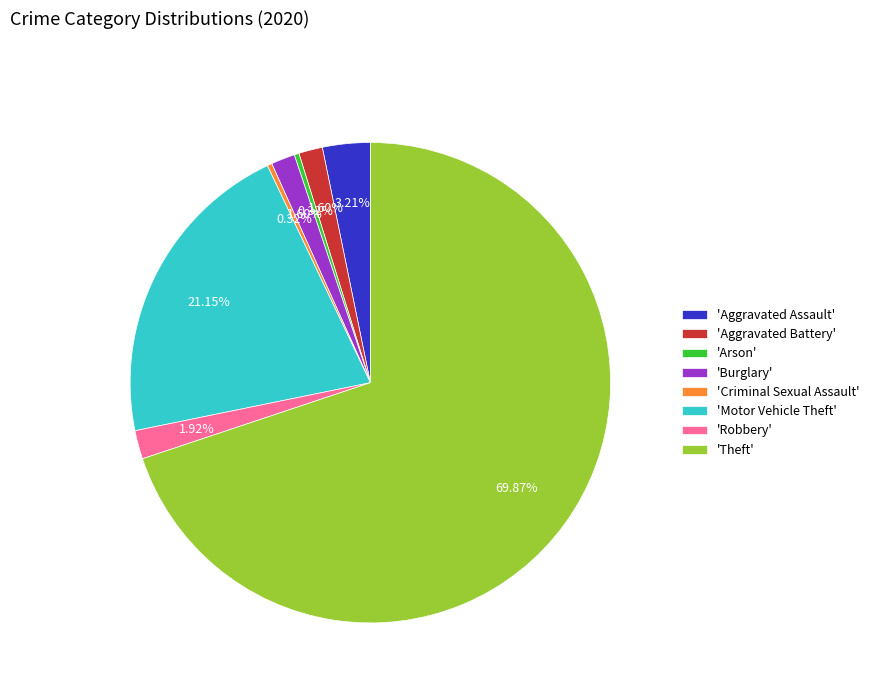

To the nearest percent, what is the average slice percentage?

12%